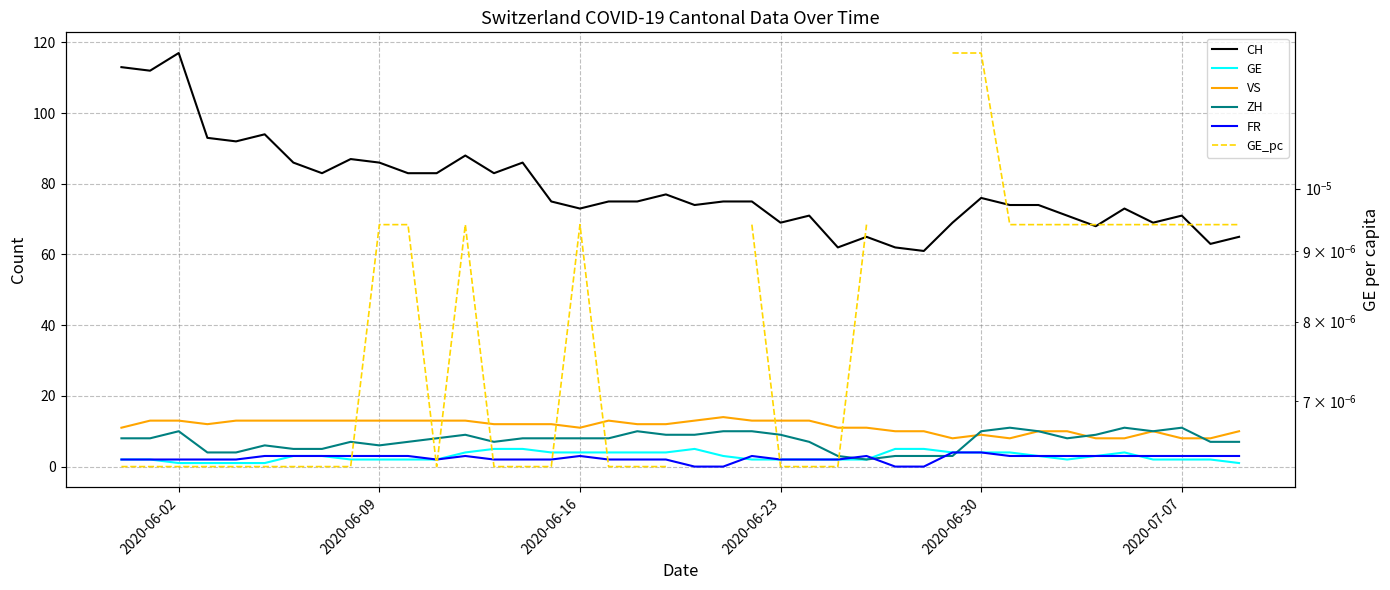

Does the chart display data point markers on the line(s)?

No